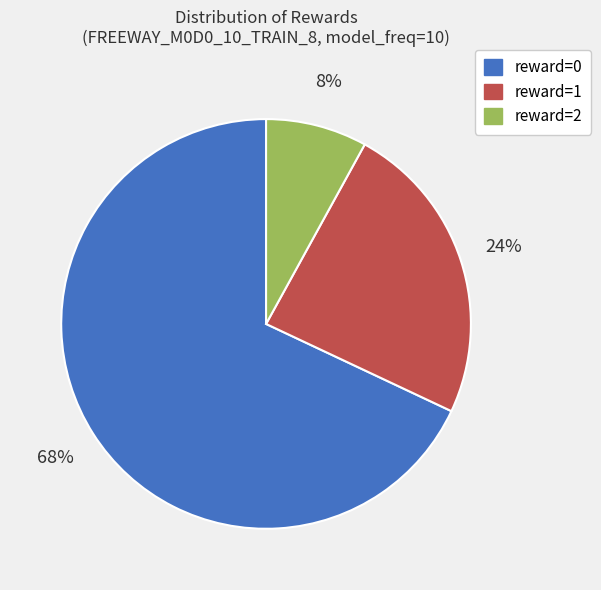

Do reward=1 and reward=2 together represent more than half of the pie?

No